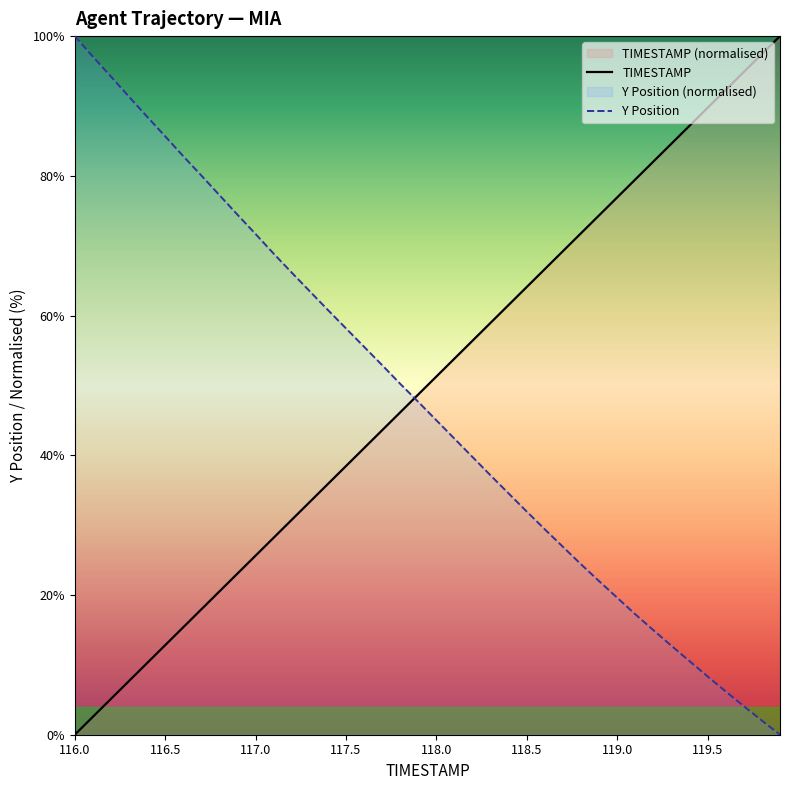

How many times do Y Position and TIMESTAMP cross each other?

1